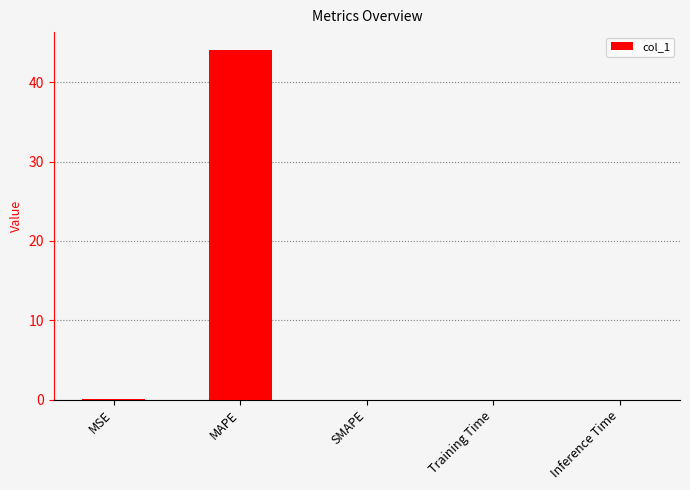

Which label corresponds to the largest value in the chart?

MAPE